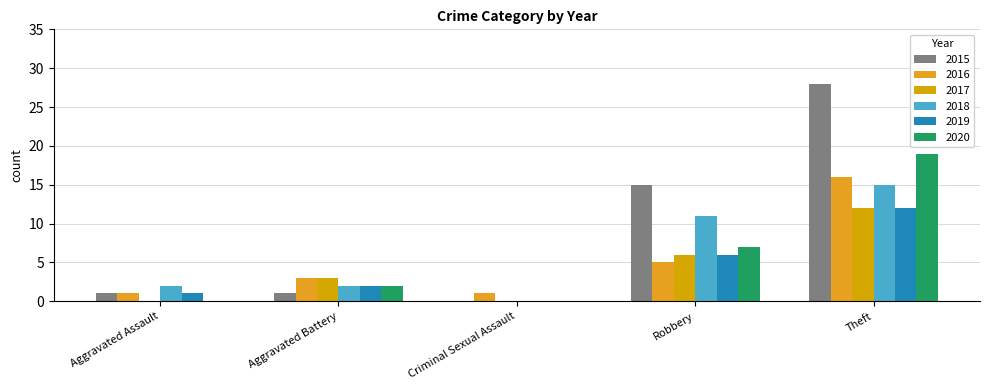

At which category is the sum across all series the highest?

Theft